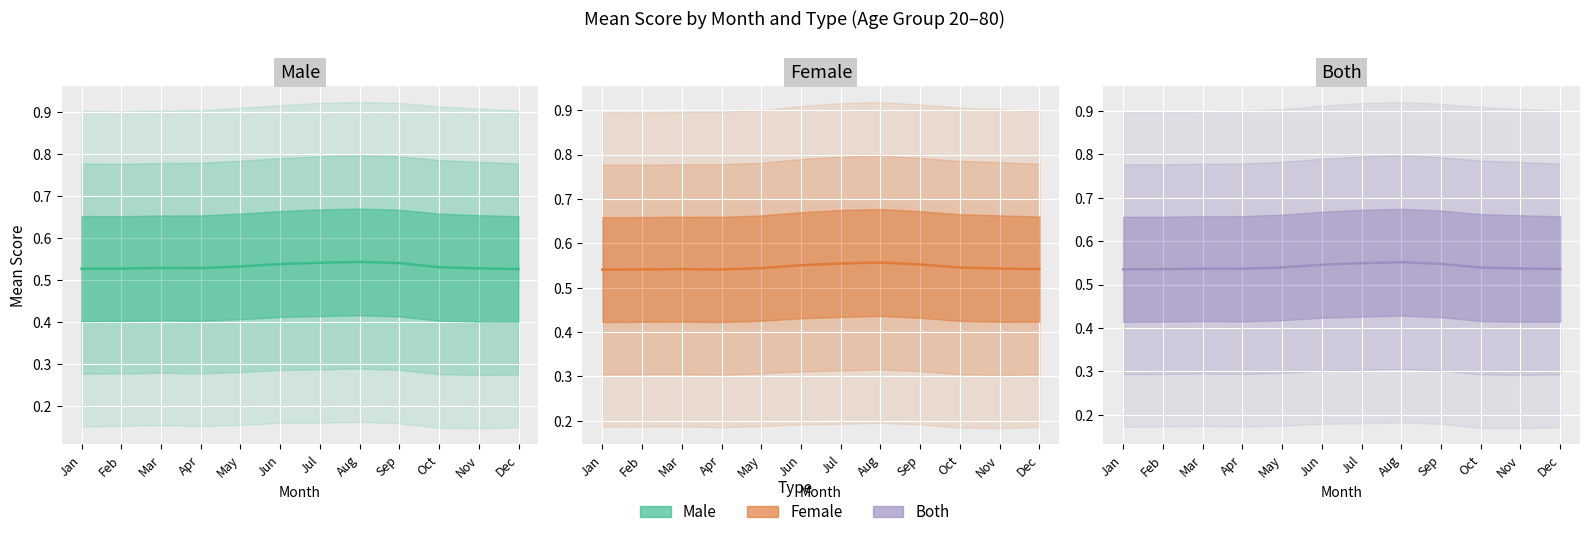

Between Feb and May, which is larger?

May